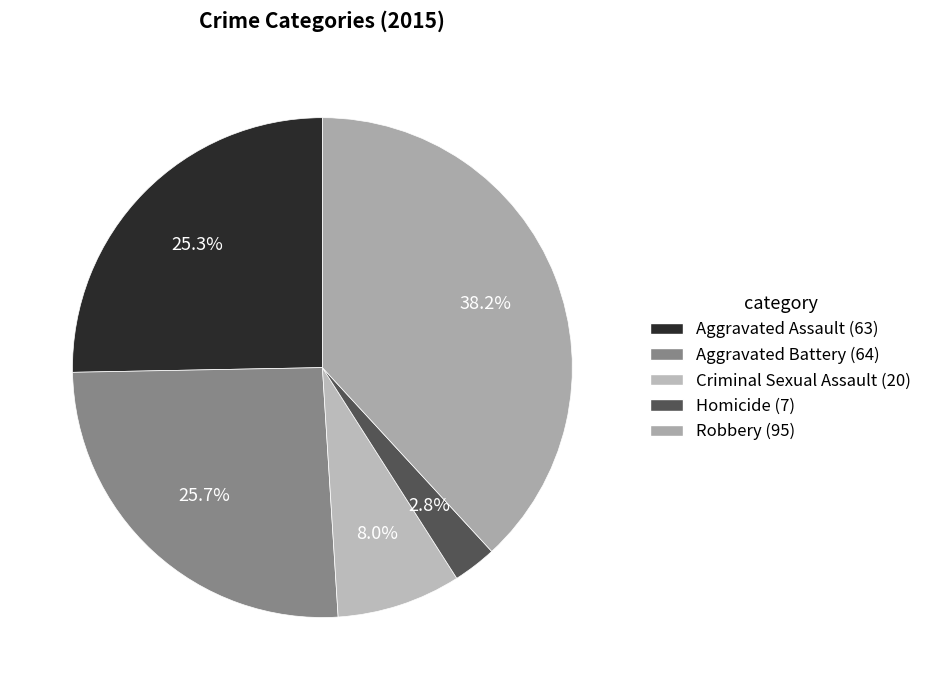

Does Robbery account for over 50% of the chart?

No